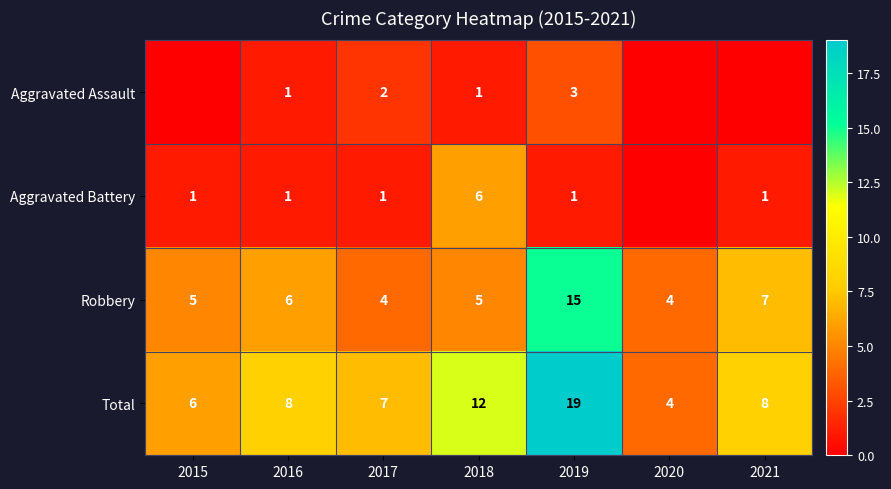

True or false: Robbery has a value of 5 at 2015.

True